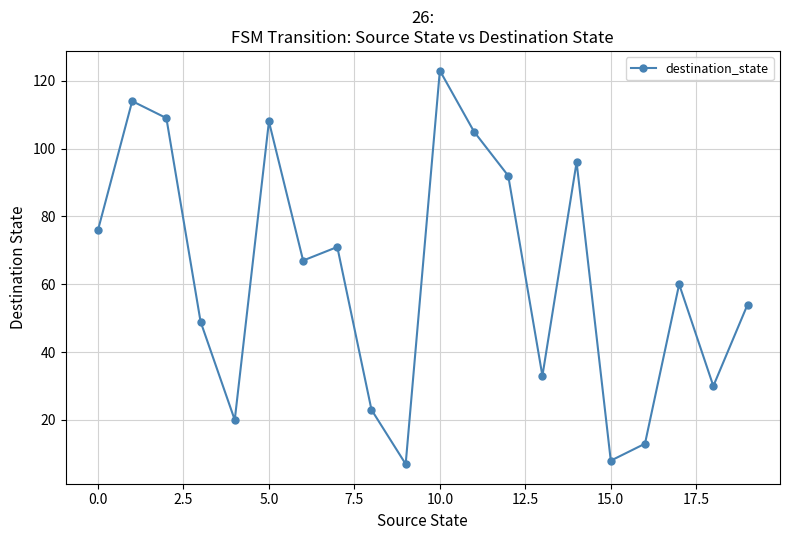

How many points are higher than both their immediate neighbors (excluding endpoints)?

6